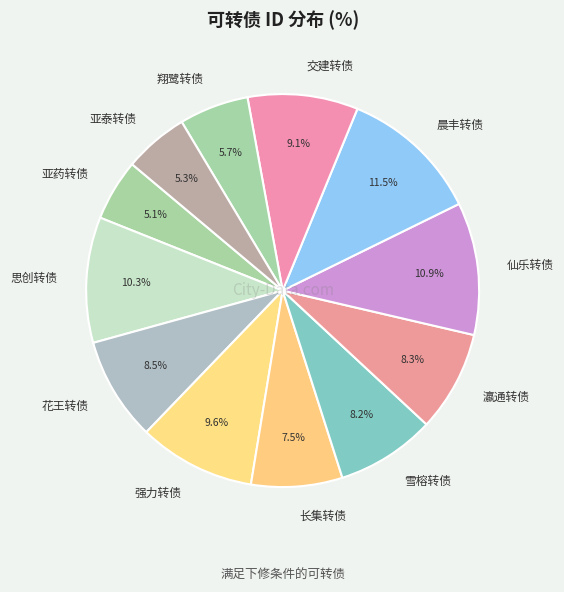

Which has a higher value, 晨丰转债 or 思创转债?

晨丰转债